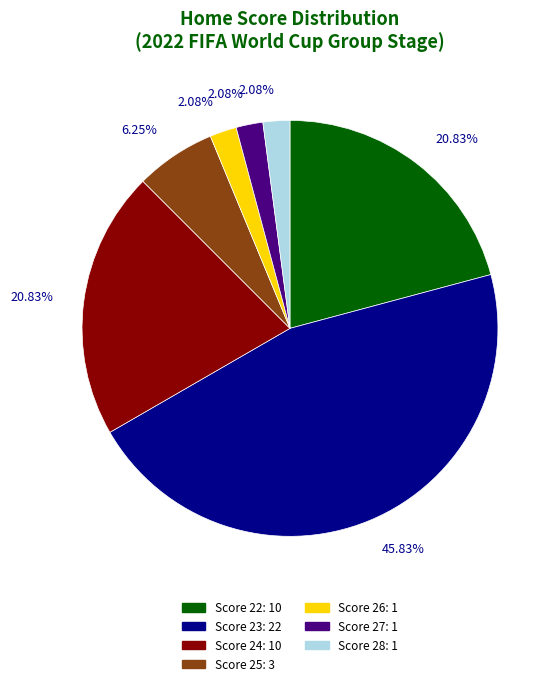

Is there any slice that represents more than half of the pie?

No